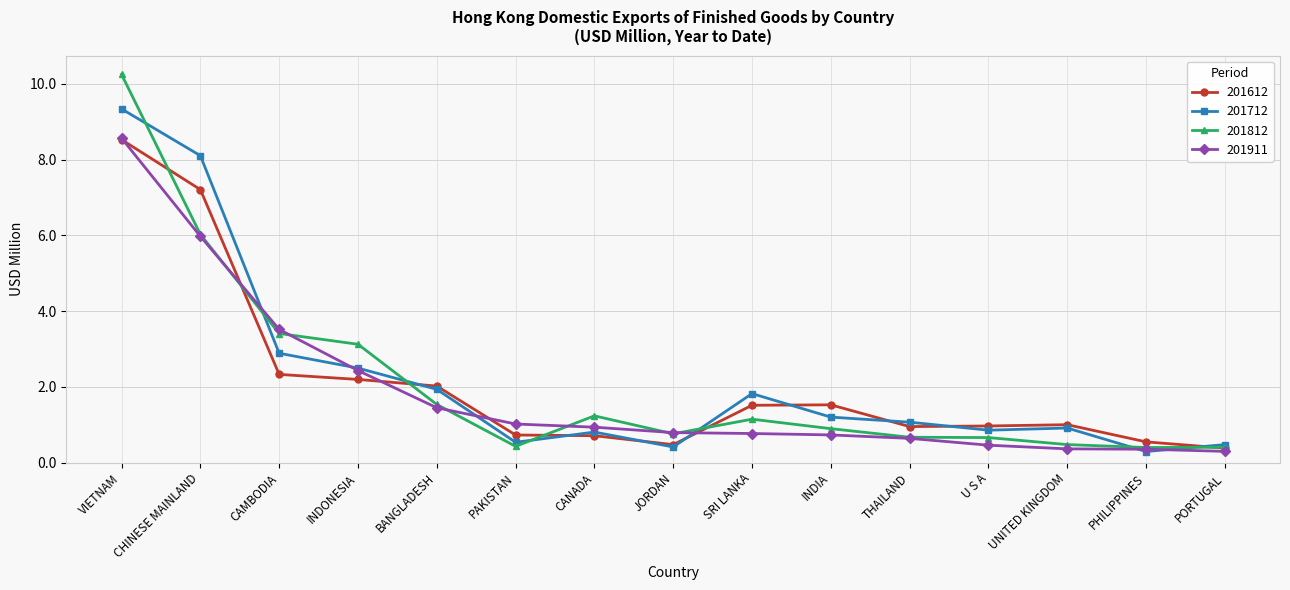

What is the sum of the 201712 values at INDONESIA and THAILAND?

3.6